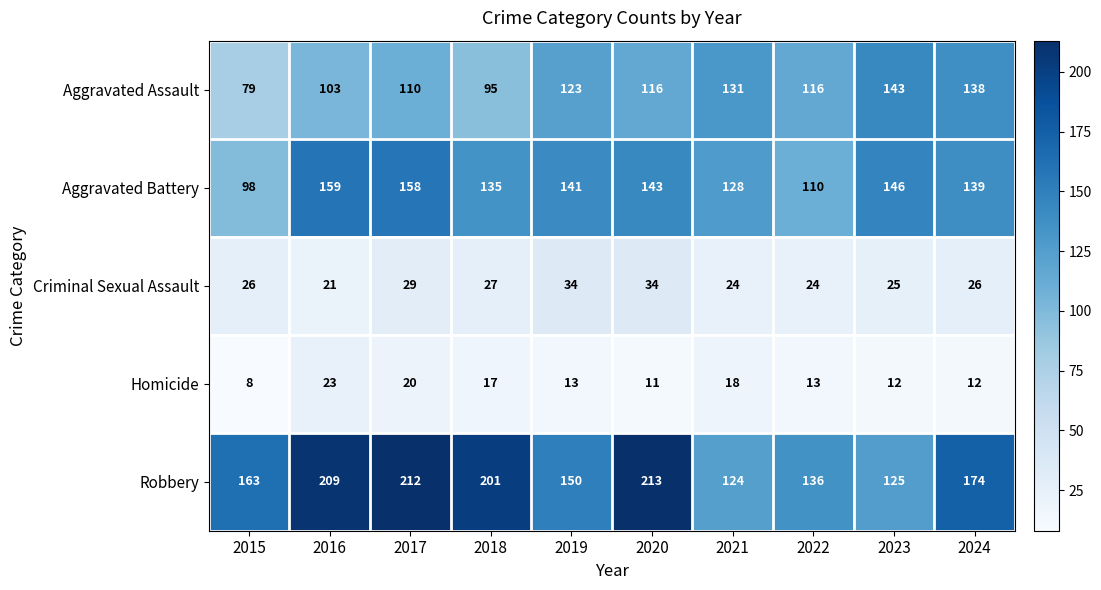

Which series has the largest range (max minus min)?

Robbery